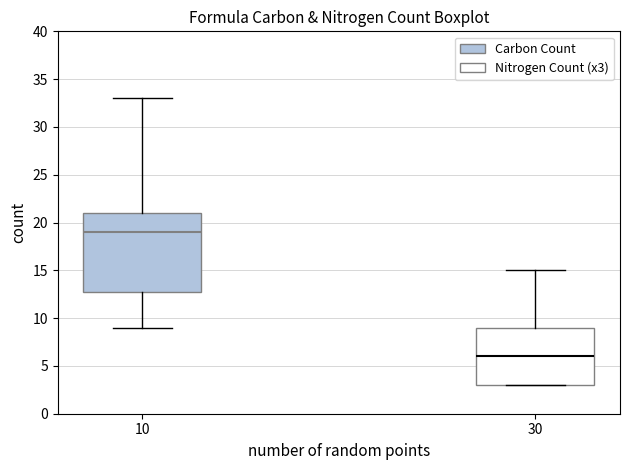

Reading left to right, transcribe this box plot: for each box, give where its median line is, the range the box spans, and where its two whiskers end, as read against the y-axis. The values are not printed on the chart, so give them approximately, as read against the axis.

10: median 19, box 13 to 21, whiskers 9 to 33
30: median 6, box 3 to 9, whiskers 3 to 15